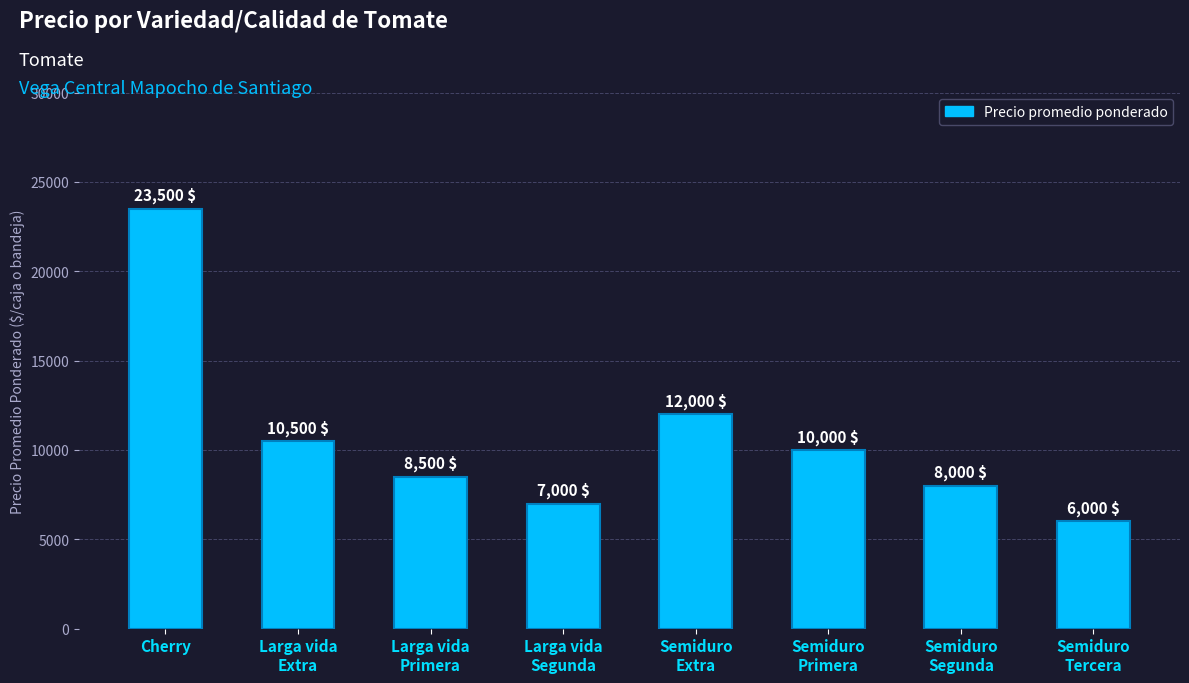

Approximately how many times larger is the value at Larga vida
Segunda compared to Larga vida
Extra?

0.7